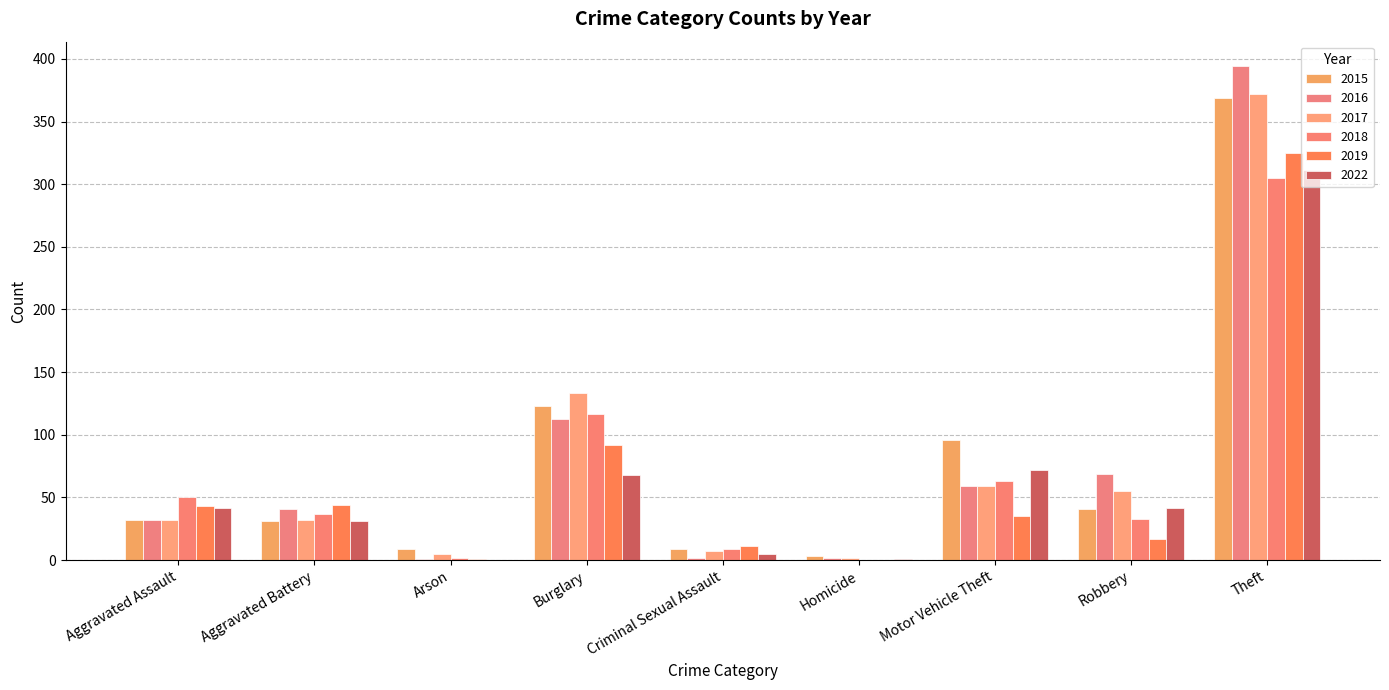

Which series has the widest spread of values?

2016